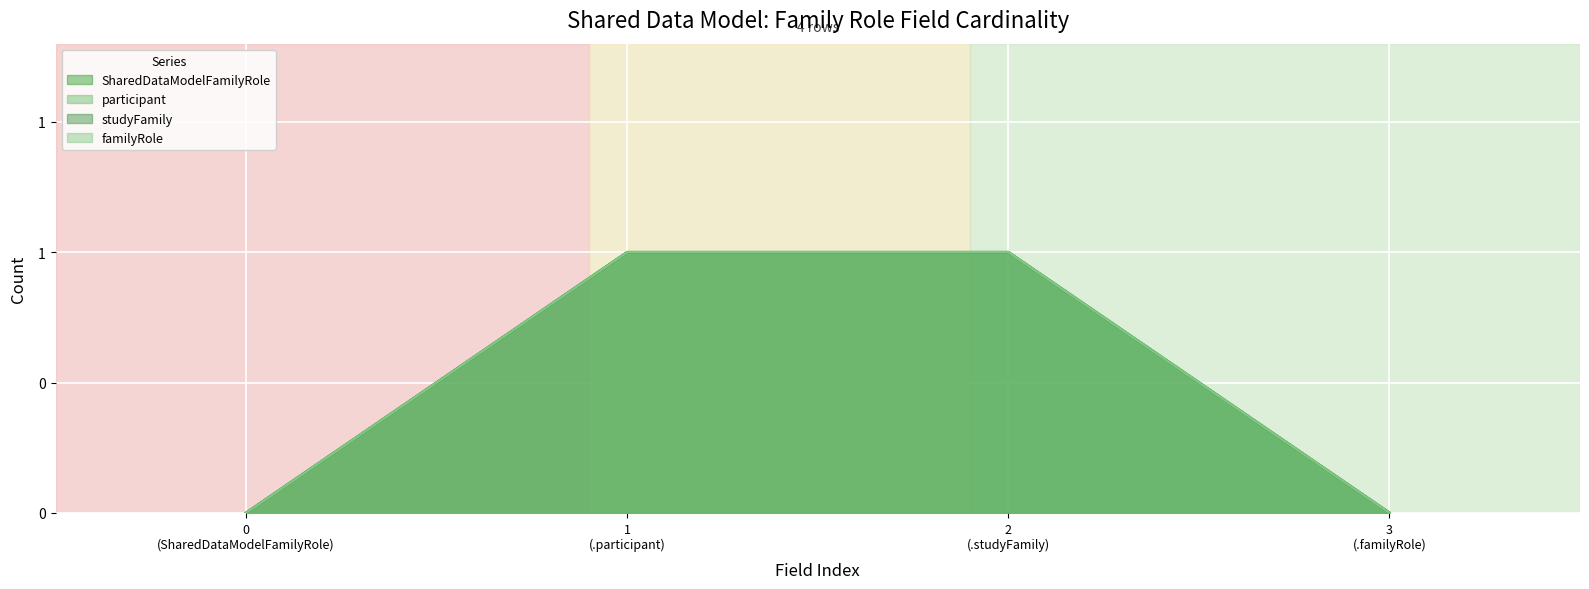

How many values in participant are above zero?

2